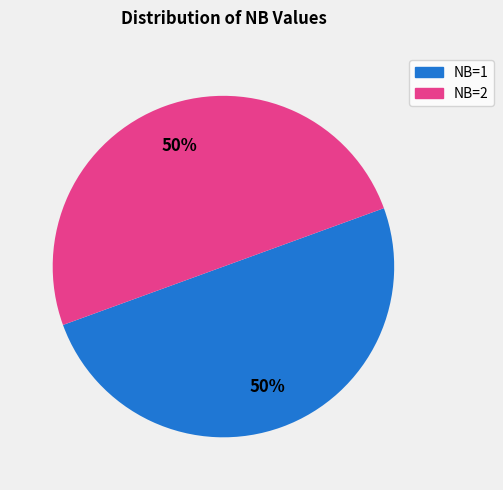

To the nearest percent, what is the average slice percentage?

50%